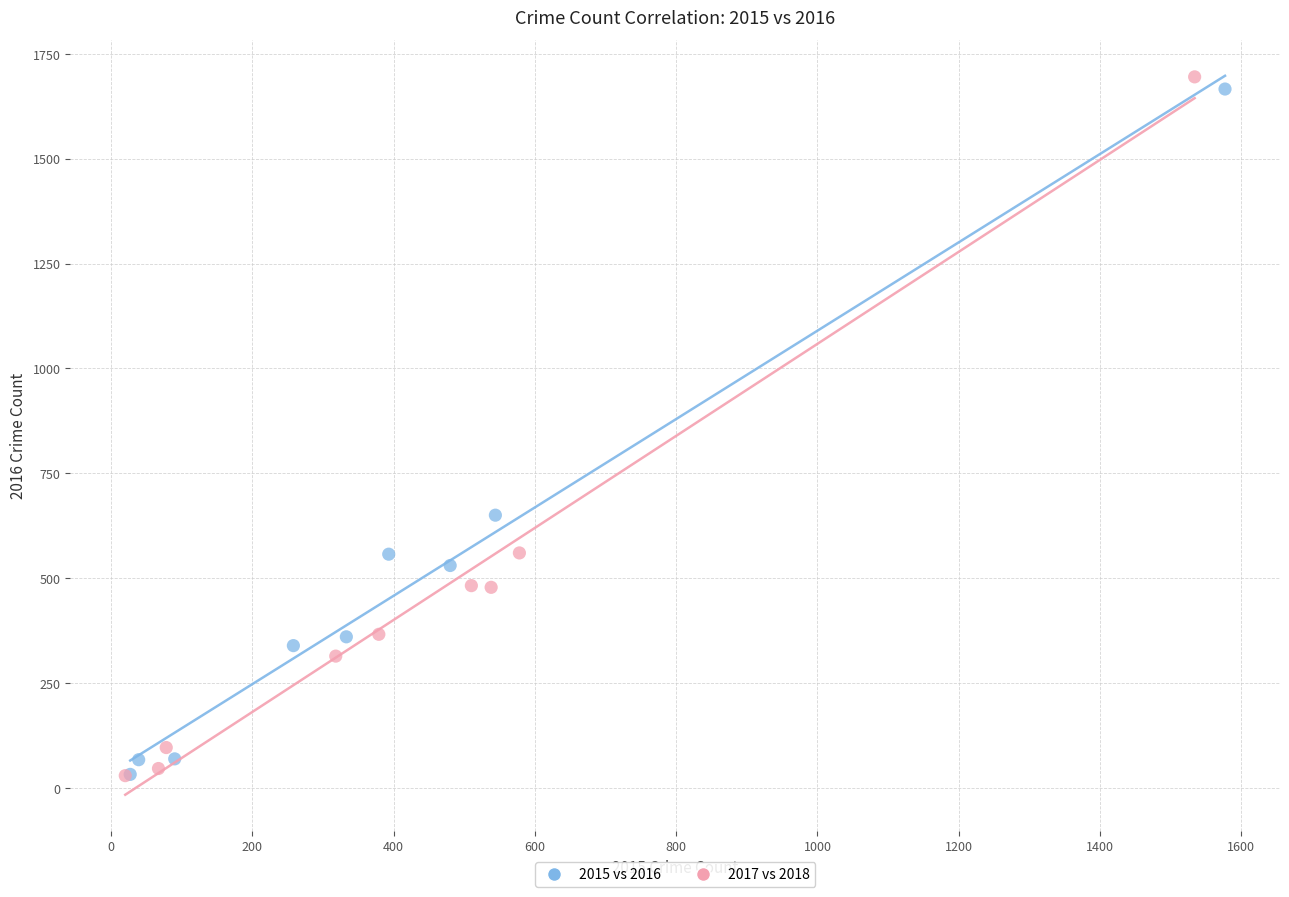

Which series has the widest spread of Y values?

2017 vs 2018